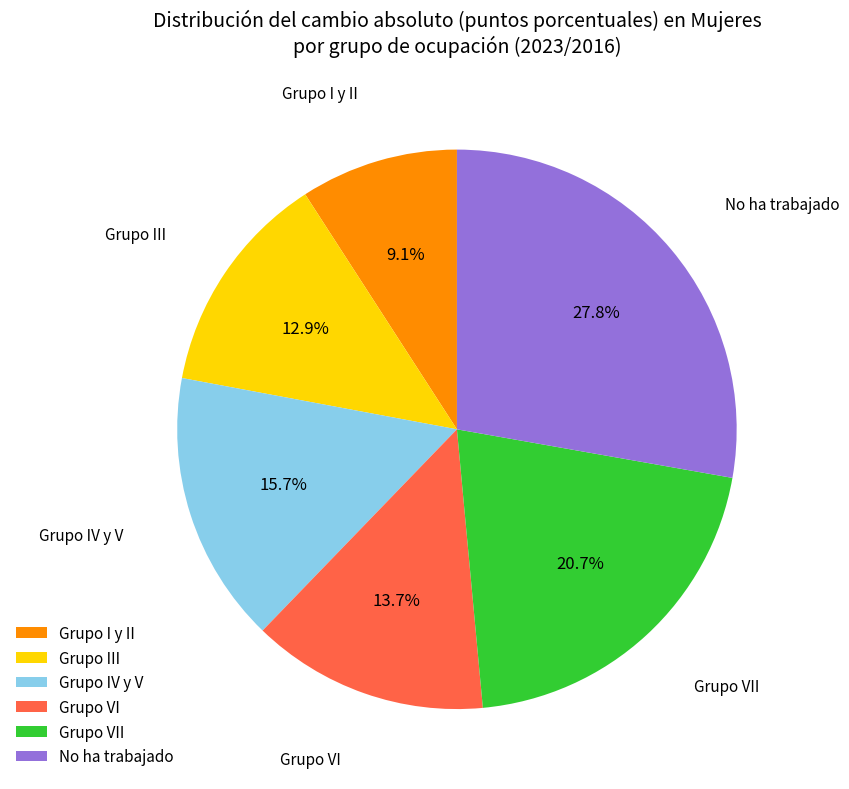

Is the sum of Grupo III and Grupo VII greater than half?

No